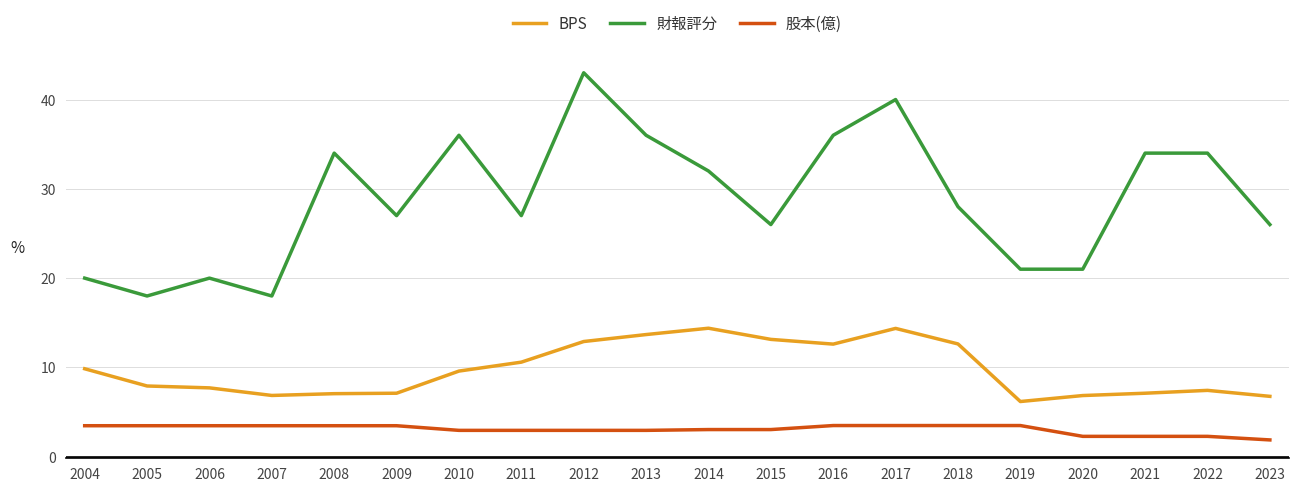

What value does the 股本(億) series have at 2010?

3.0